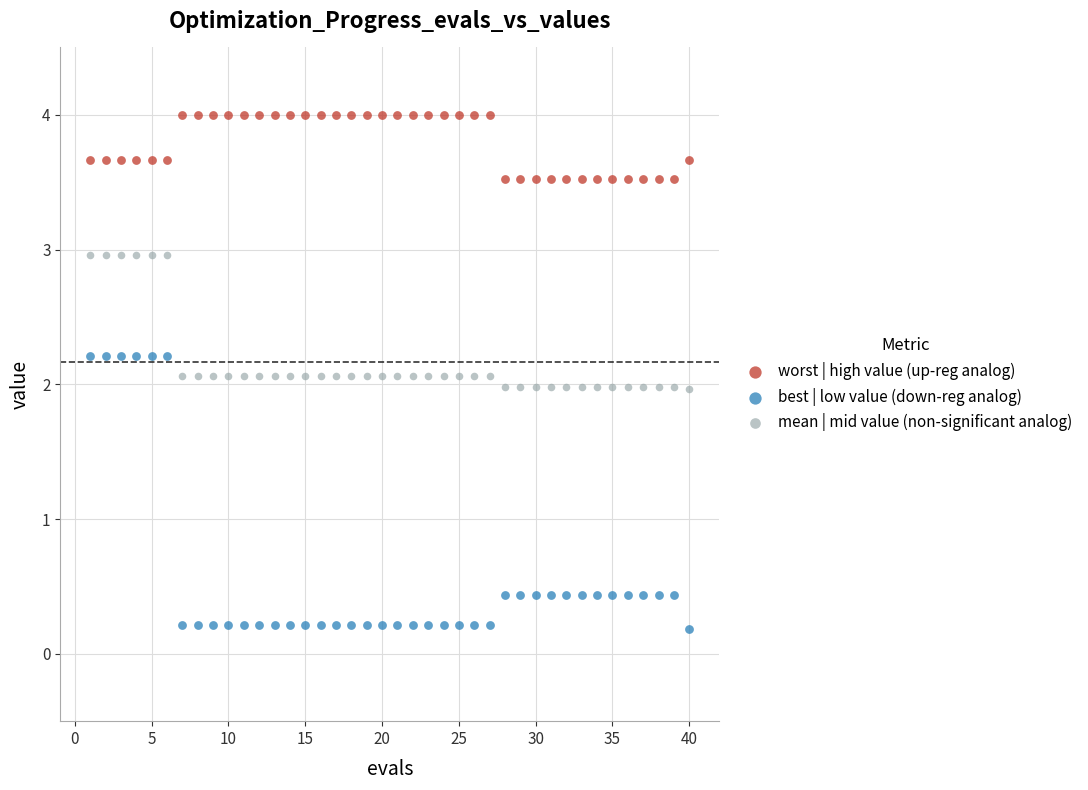

Which series contains the lowest Y value?

best | low value (down-reg analog)